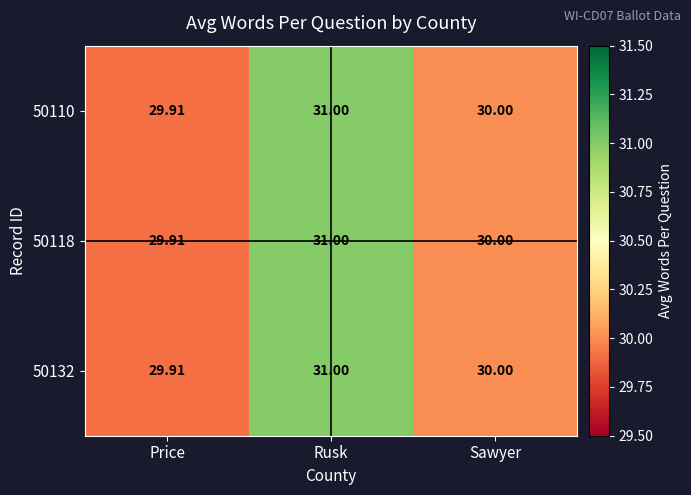

Rank the categories by 50132 value from highest to lowest.

Rusk, Sawyer, Price